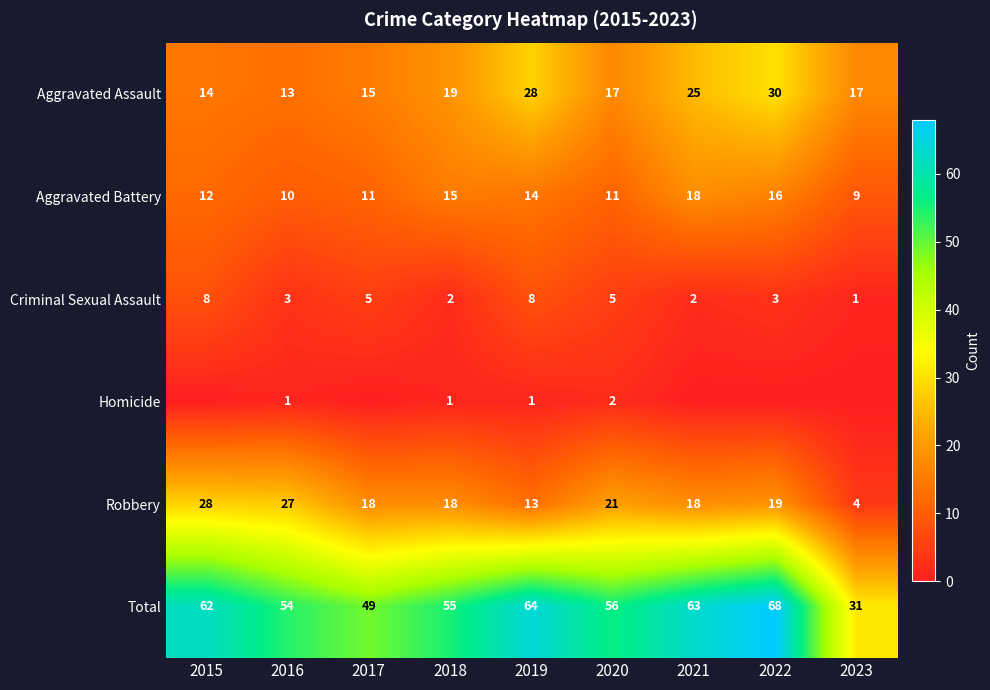

Which category has the lowest value in the Total series?

2023